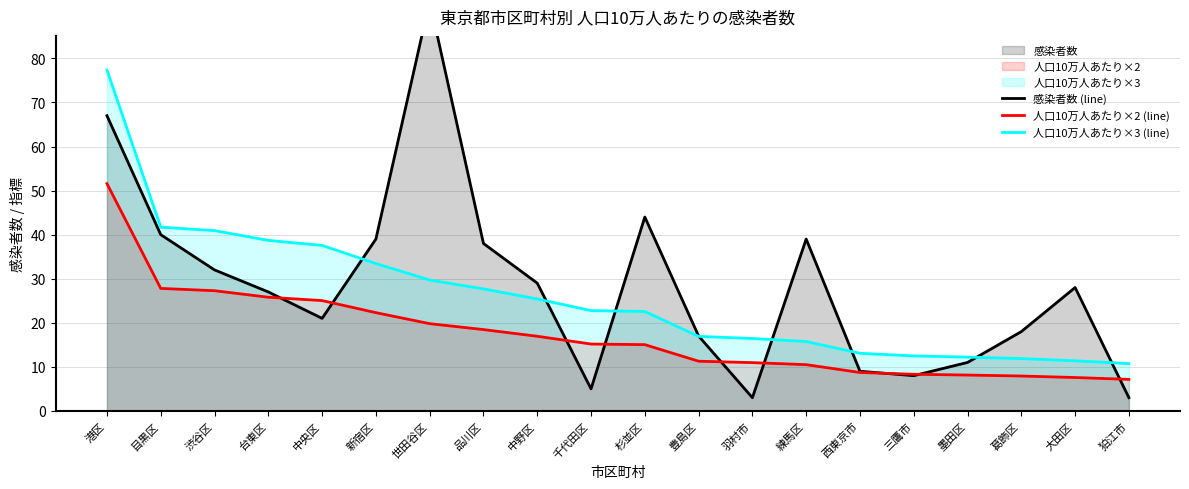

Reading right to left, extract all data points from this chart.

感染者数 (line): 3.0	28.0	18.0	11.0	8.0	9.0	39.0	3.0	17.0	44.0	5.0	29.0	38.0	93.0	39.0	21.0	27.0	32.0	40.0	67.0
人口10万人あたり×2 (line): 7.2	7.6	7.9	8.1	8.3	8.7	10.5	11.0	11.3	15.0	15.2	16.9	18.5	19.8	22.3	25.0	25.8	27.3	27.8	51.6
人口10万人あたり×3 (line): 10.7	11.4	11.9	12.2	12.5	13.1	15.8	16.4	16.9	22.6	22.8	25.4	27.7	29.7	33.5	37.6	38.7	40.9	41.7	77.4